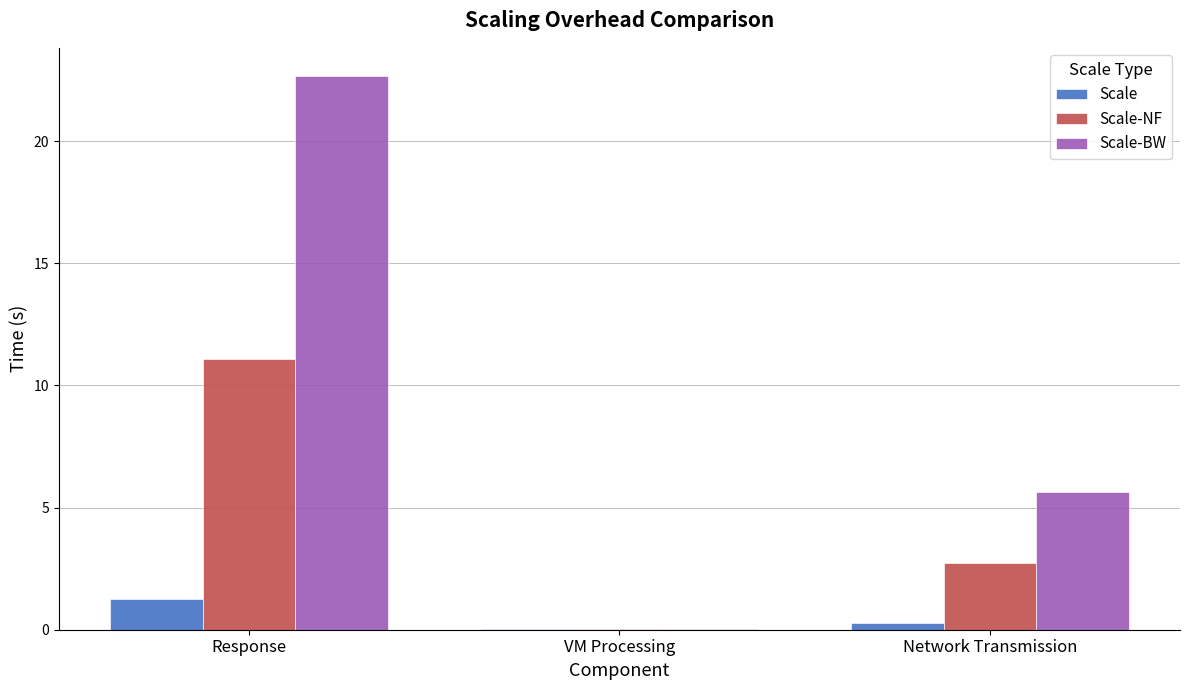

At which category is the sum across all series the highest?

Response